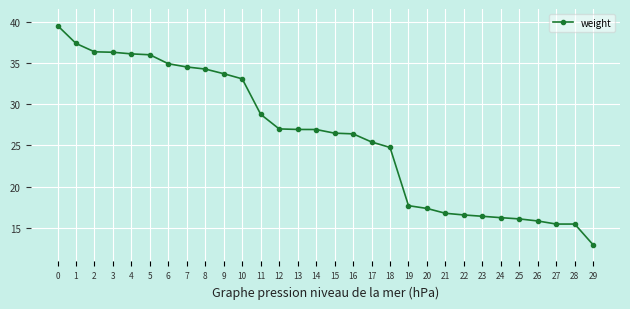

Count the number of data series in this chart.

1